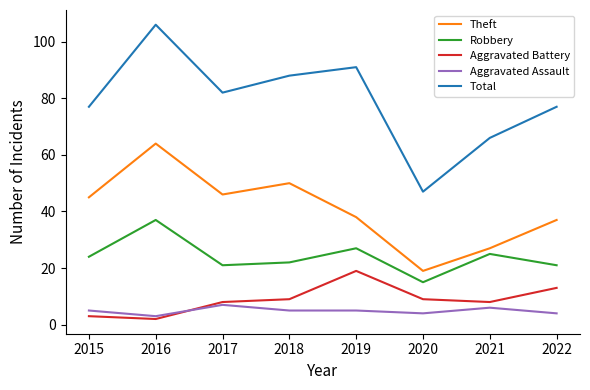

What are all the series names shown in the legend?

Theft, Robbery, Aggravated Battery, Aggravated Assault, Total